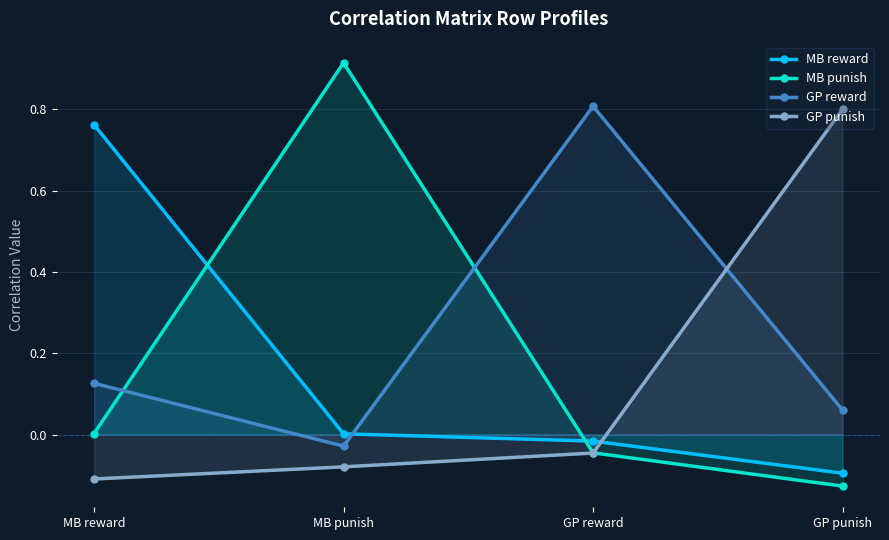

Does the chart display data point markers on the line(s)?

Yes